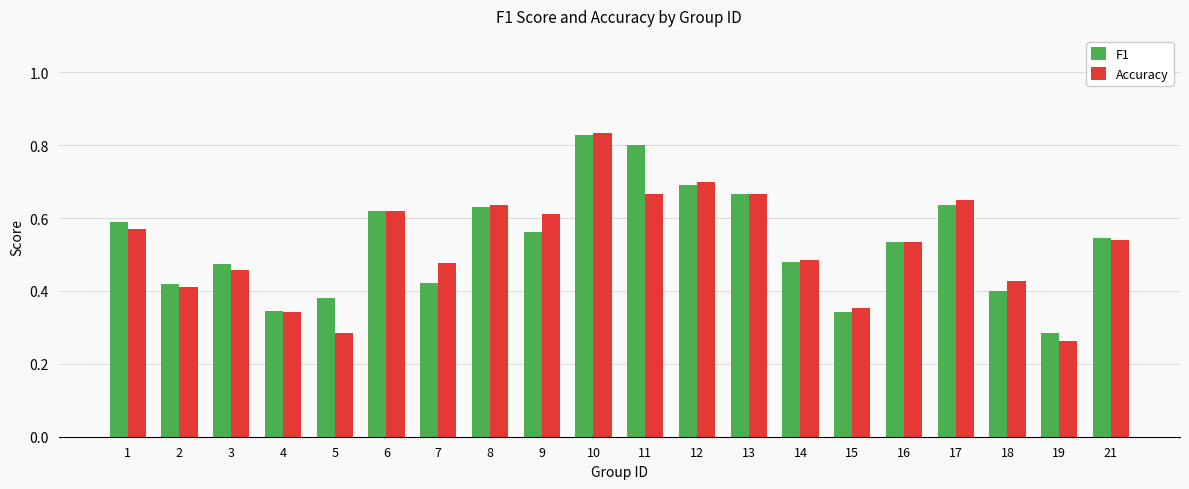

Is it true that F1 equals 0.7 at 13?

True